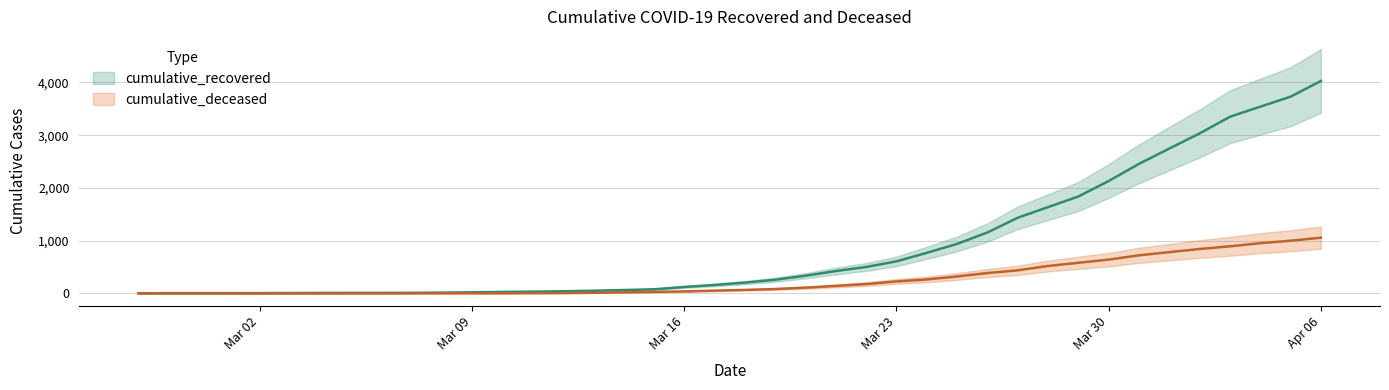

What is the label of the 35th point from the left?

2020-04-01